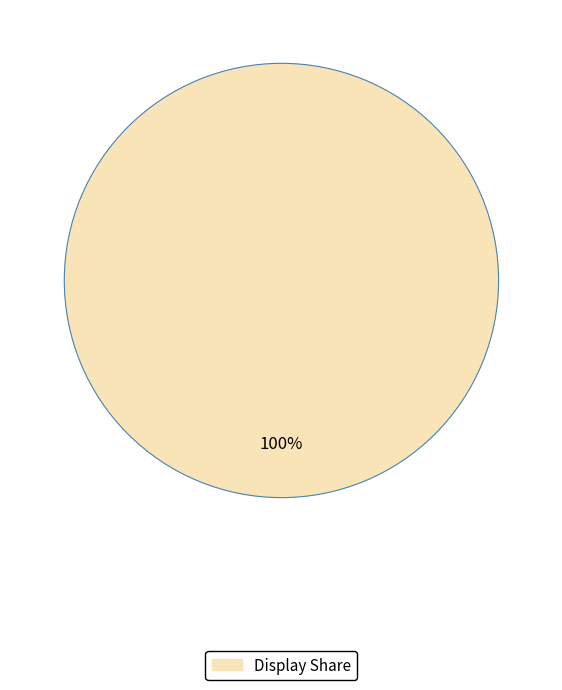

Is there any slice that represents more than half of the pie?

Yes